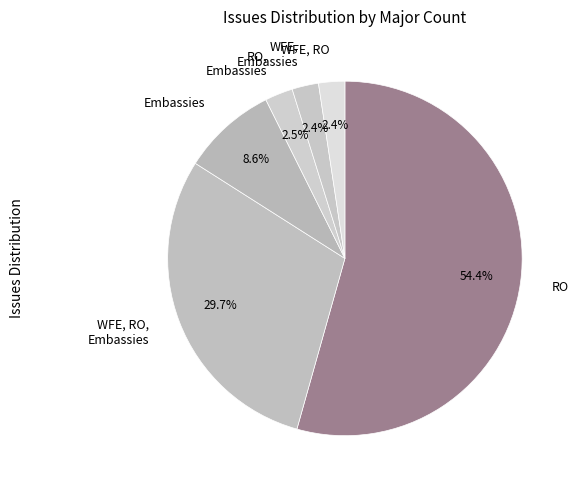

Which has a higher value, WFE, RO, Embassies or RO?

RO